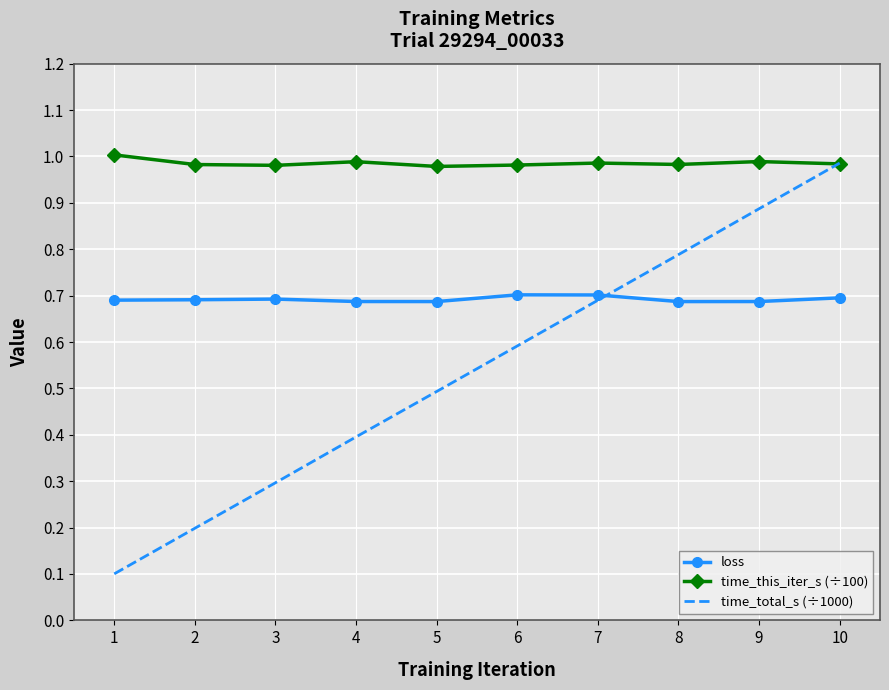

True or false: loss and time_total_s (÷1000) cross at least once.

True